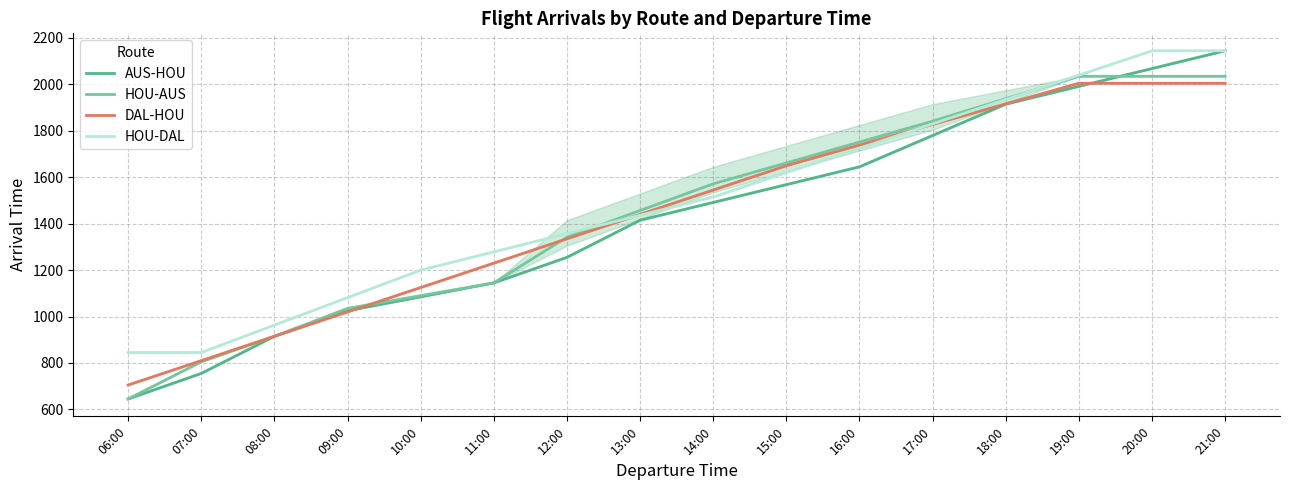

Rank the series at 14:00 from highest to lowest value.

HOU-AUS, DAL-HOU, HOU-DAL, AUS-HOU